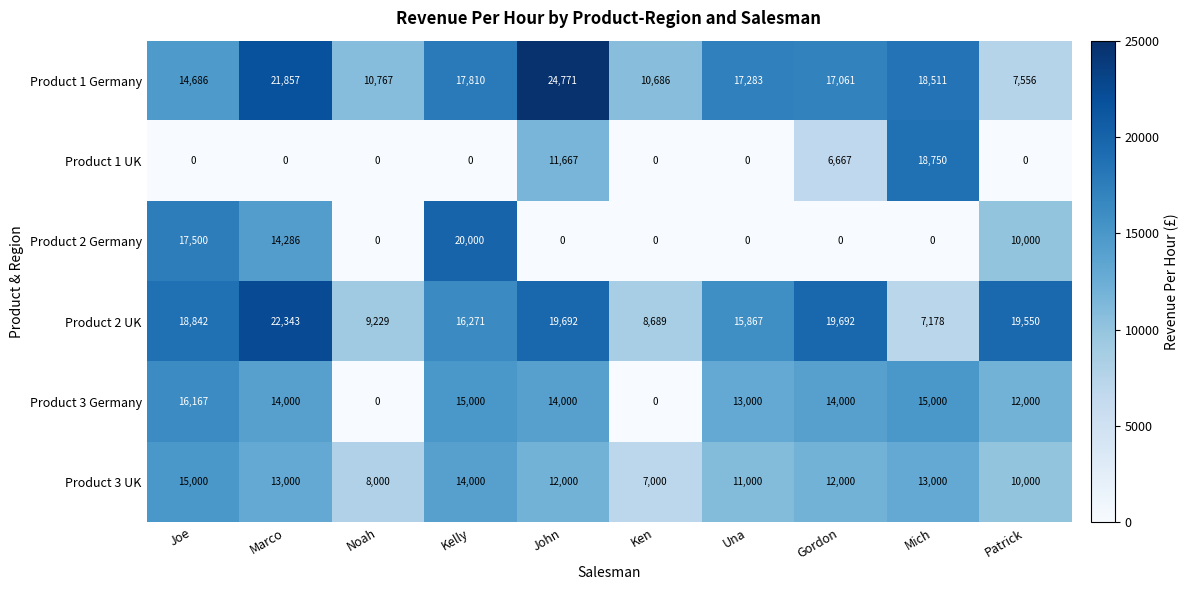

Which series has the largest range (max minus min)?

Product 2 Germany